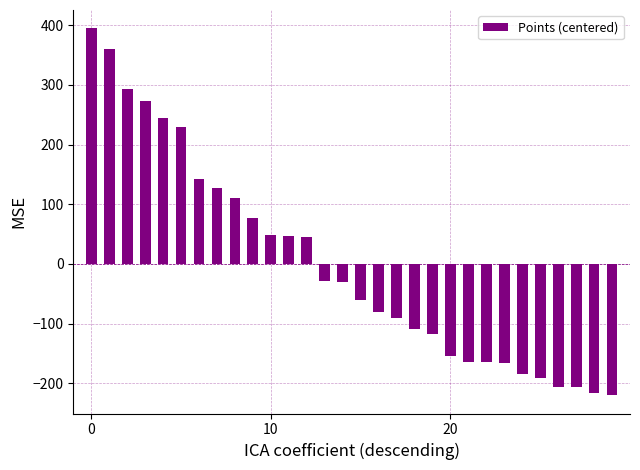

Are the bars grouped side by side (vs. stacked)?

No